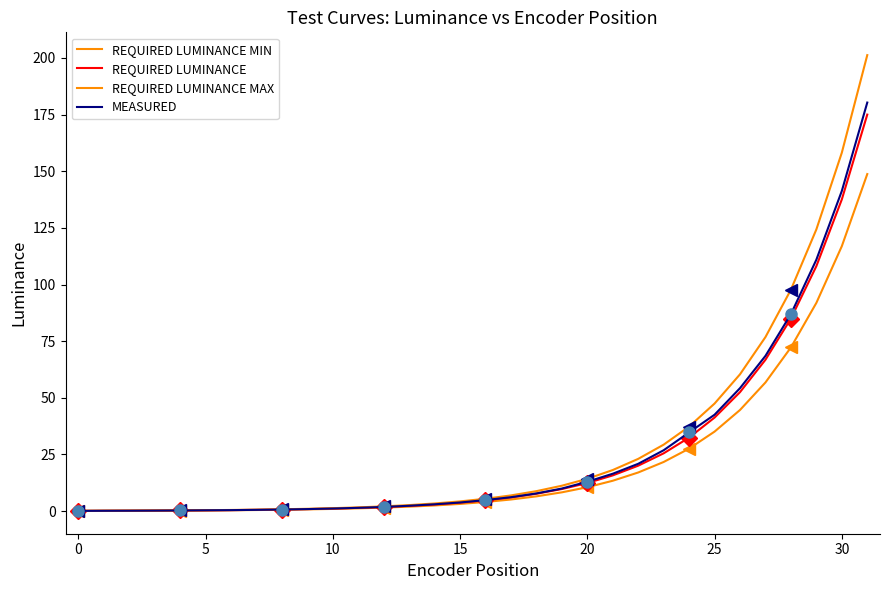

True or false: REQUIRED LUMINANCE MIN has more than 1 points higher than both neighbors.

False